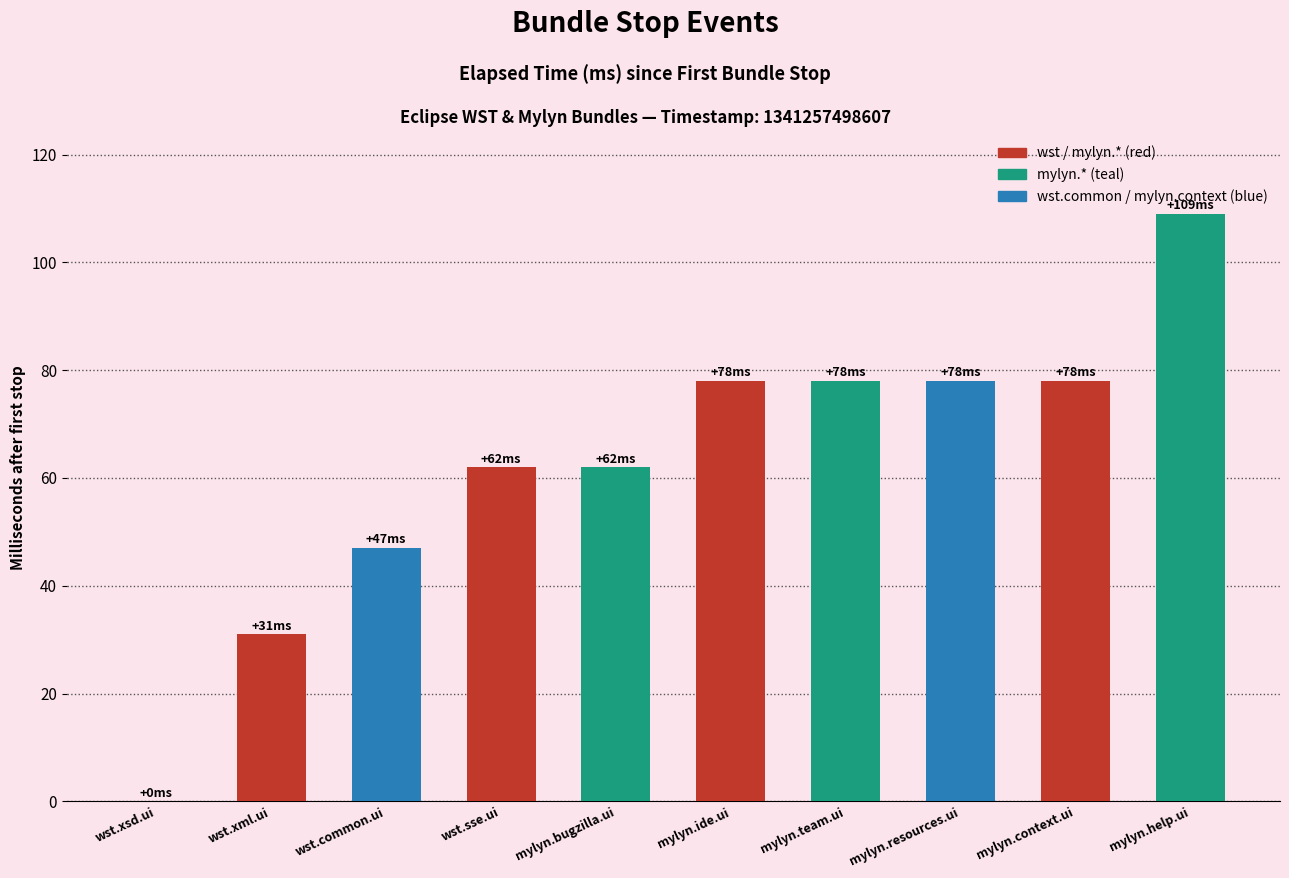

Approximately how many times larger is the value at mylyn.help.ui compared to wst.common.ui?

2.3